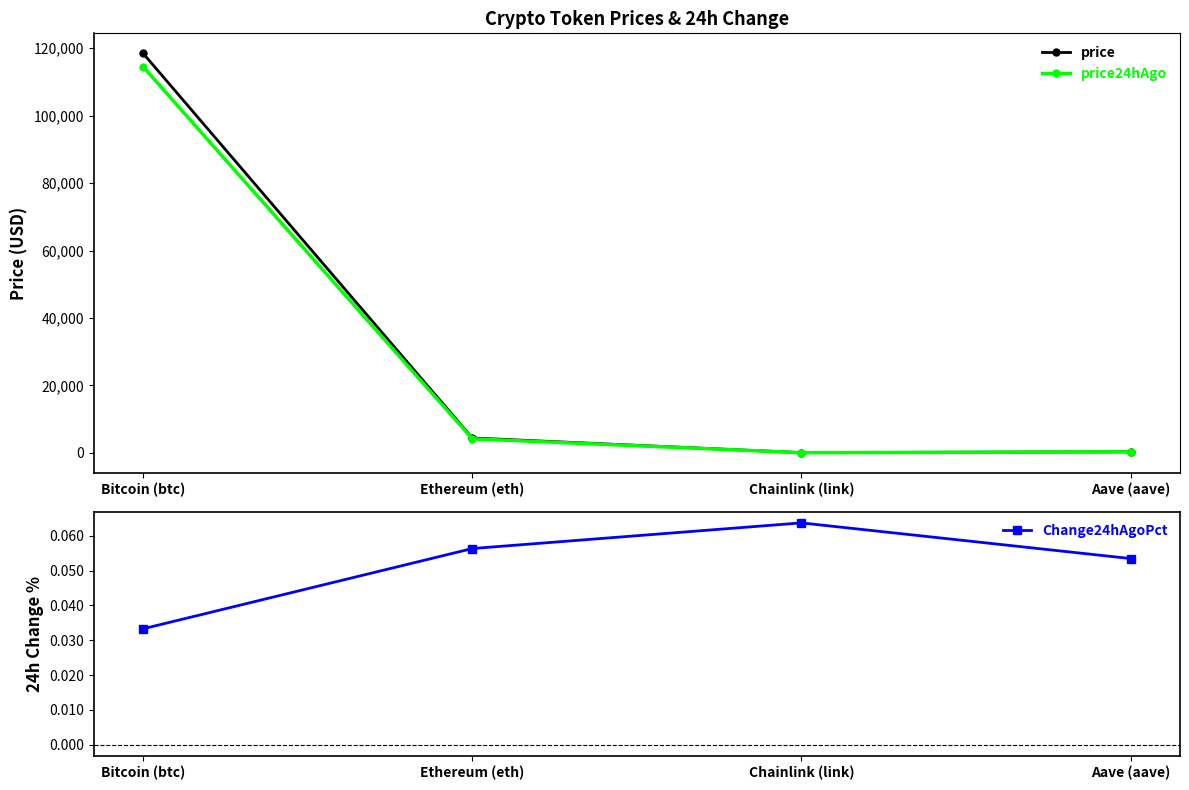

At which label does price first exceed 4389?

Bitcoin (btc)